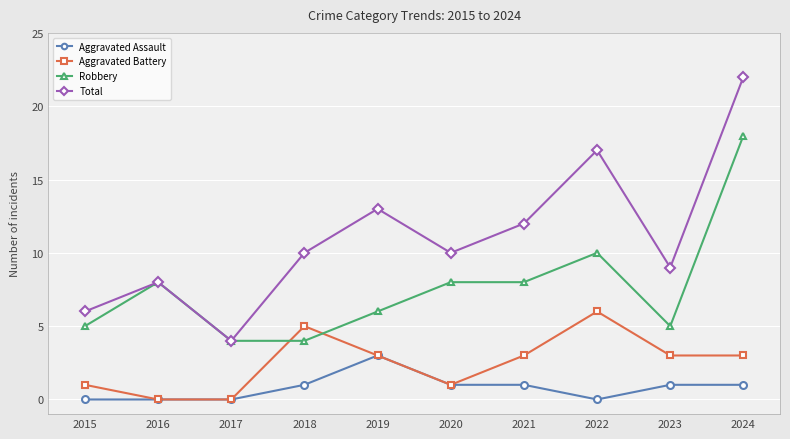

How many lines are shown in the chart?

4